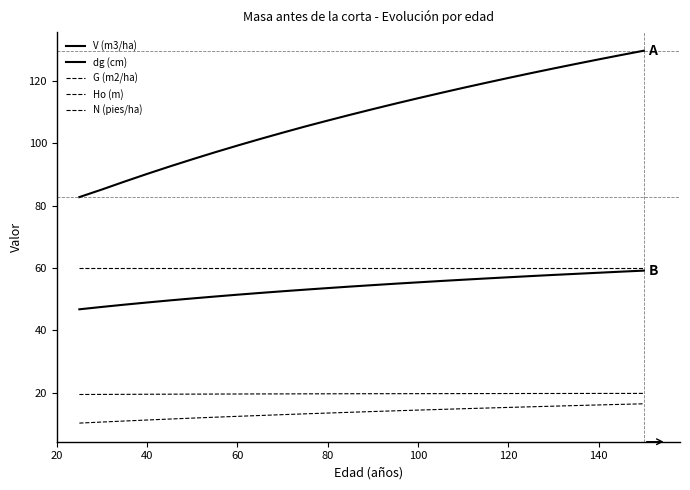

Does the chart display data point markers on the line(s)?

No